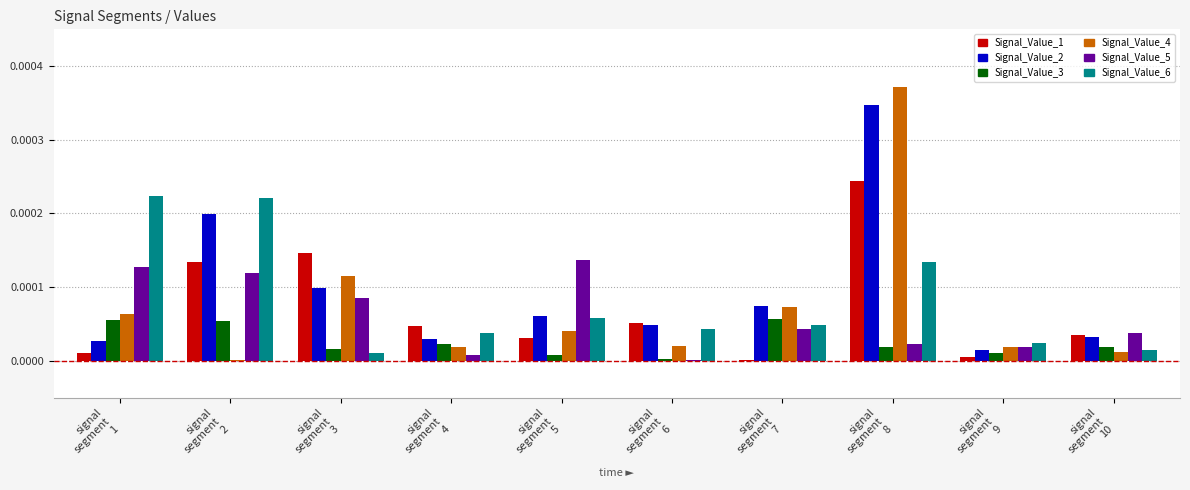

What are all the series names shown in the legend?

Signal_Value_1, Signal_Value_2, Signal_Value_3, Signal_Value_4, Signal_Value_5, Signal_Value_6